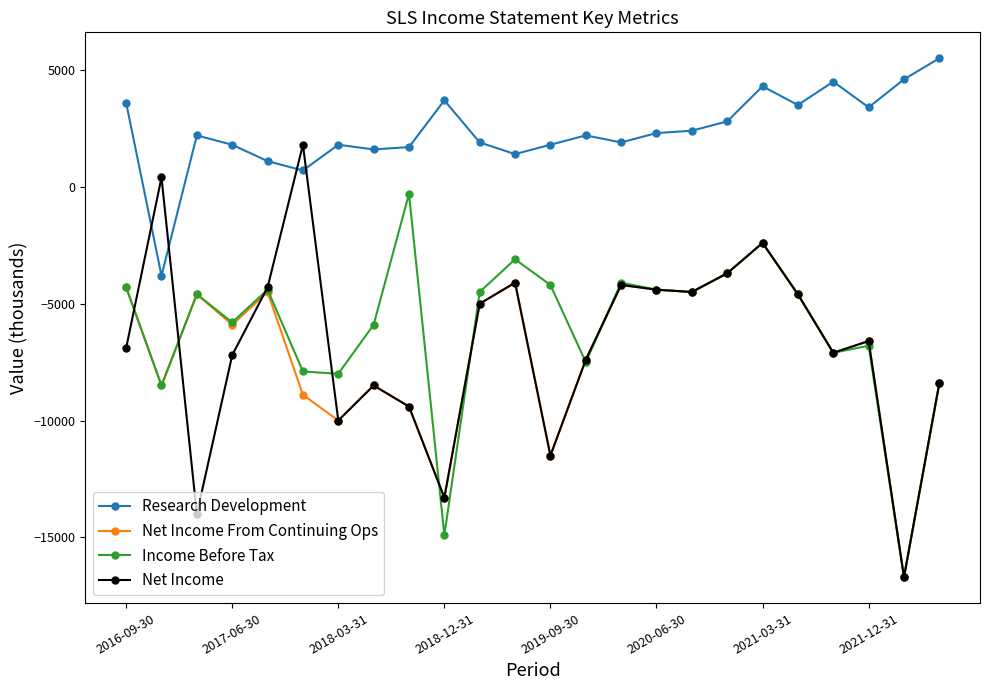

True or false: Net Income has more than 0 interior local peaks.

True